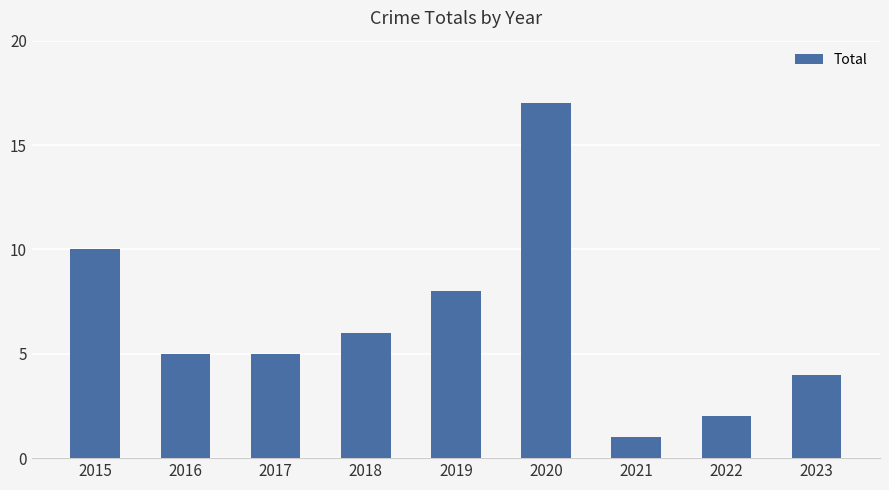

How many distinct data groups are displayed?

1